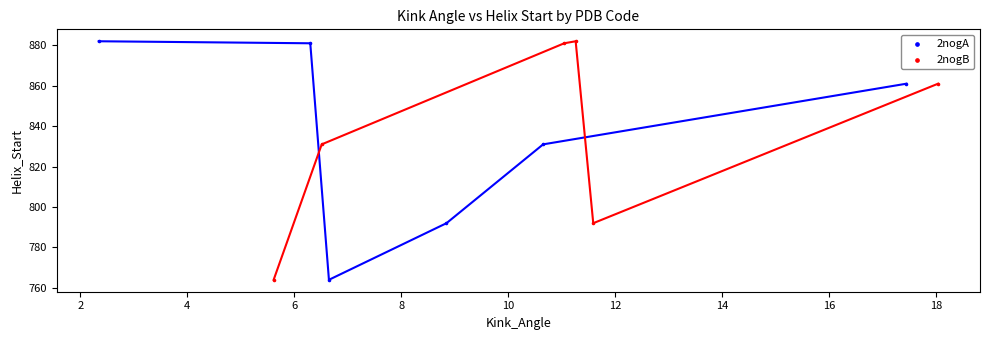

What are all the series names shown in the legend?

2nogA, 2nogB